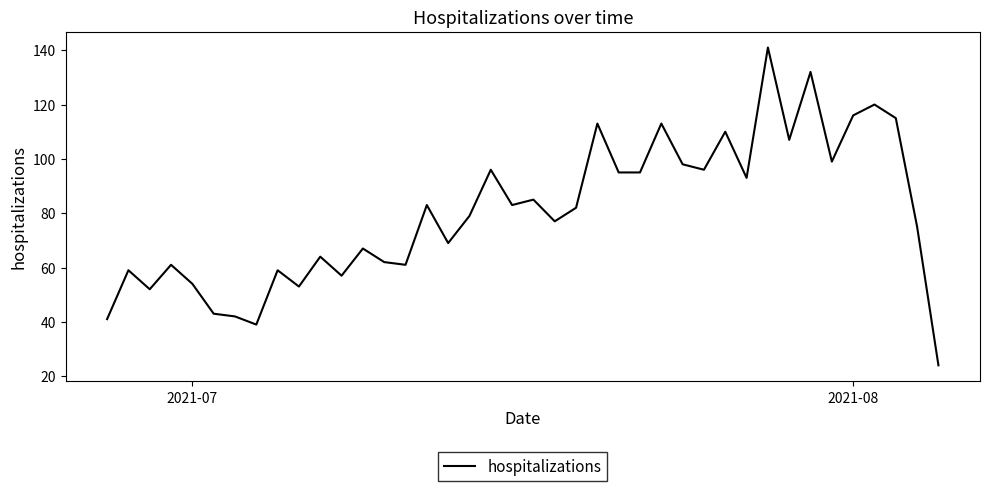

Does the chart display data point markers on the line(s)?

No